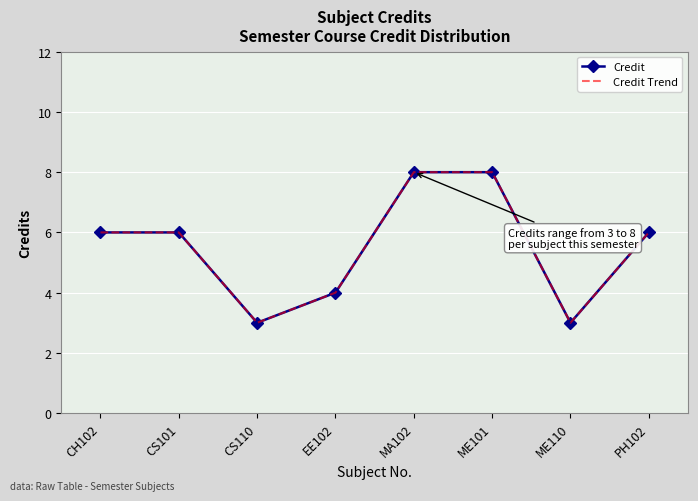

Count the Credit Trend values in the range 4 to 8.

6